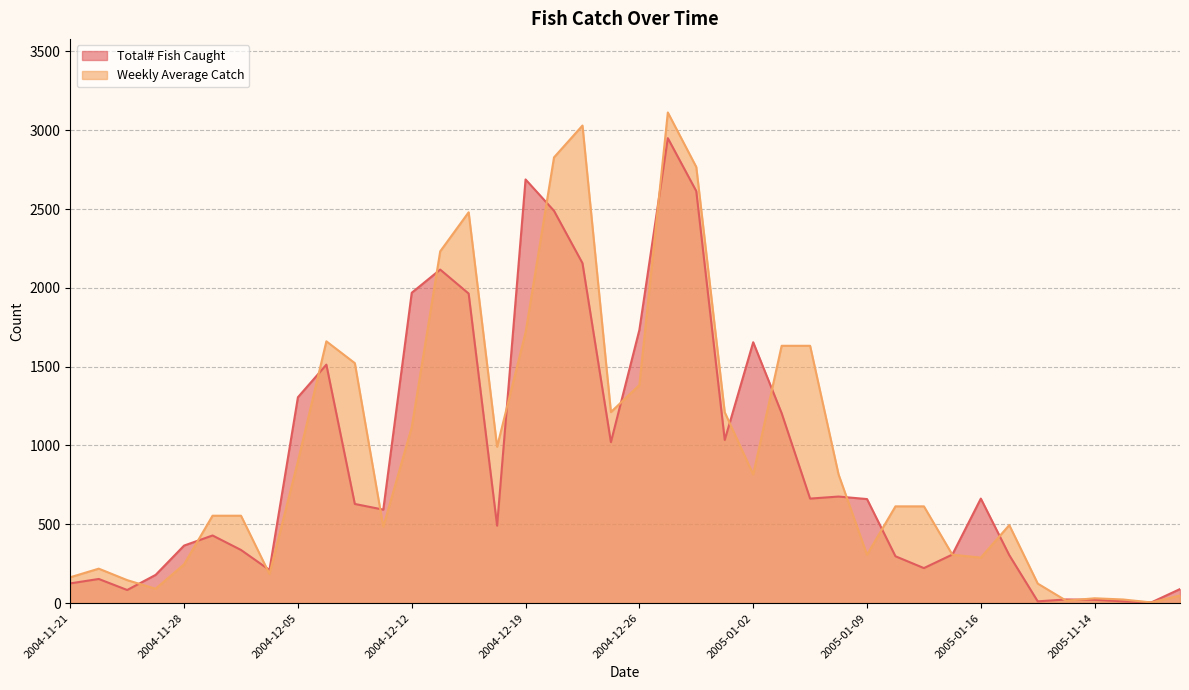

What is the label of the 31st point from the right?

2004-12-06